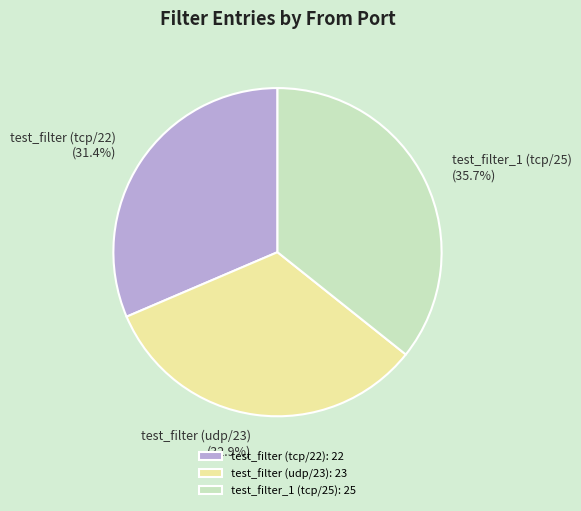

Rank the categories by value from highest to lowest.

test_filter_1 (tcp/25), test_filter (udp/23), test_filter (tcp/22)